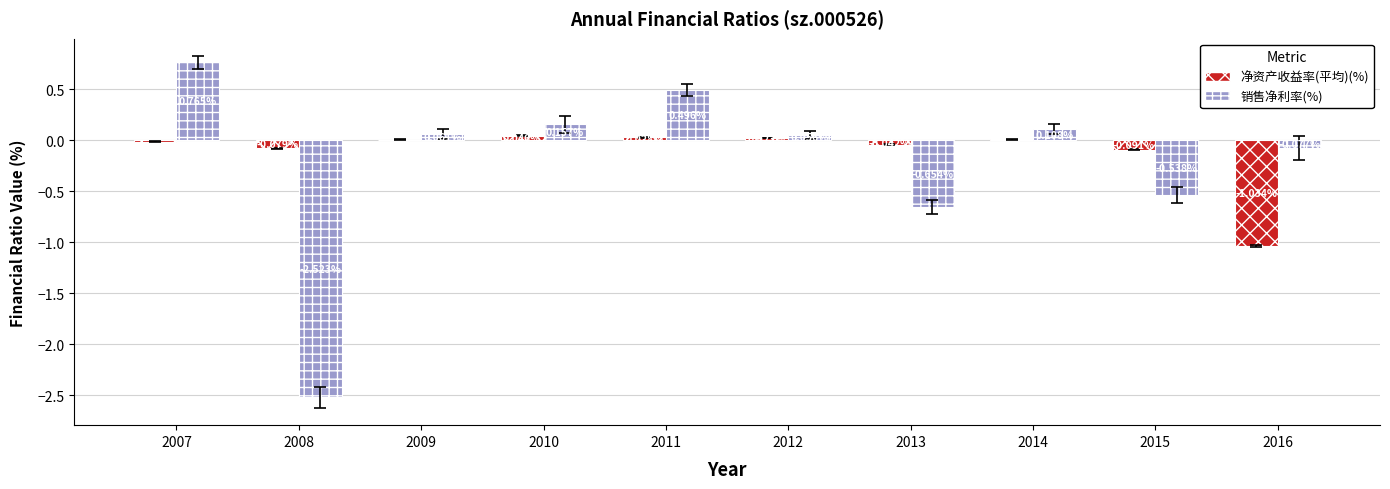

Which series has the largest total across all categories?

净资产收益率(平均)(%)